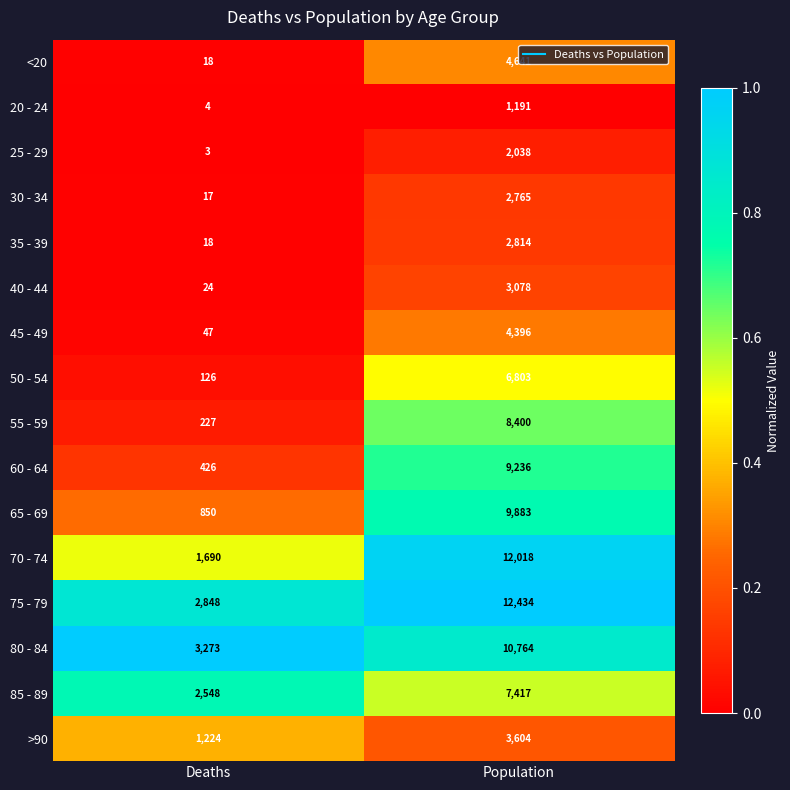

What is the sum of all 25 - 29 values?

2041